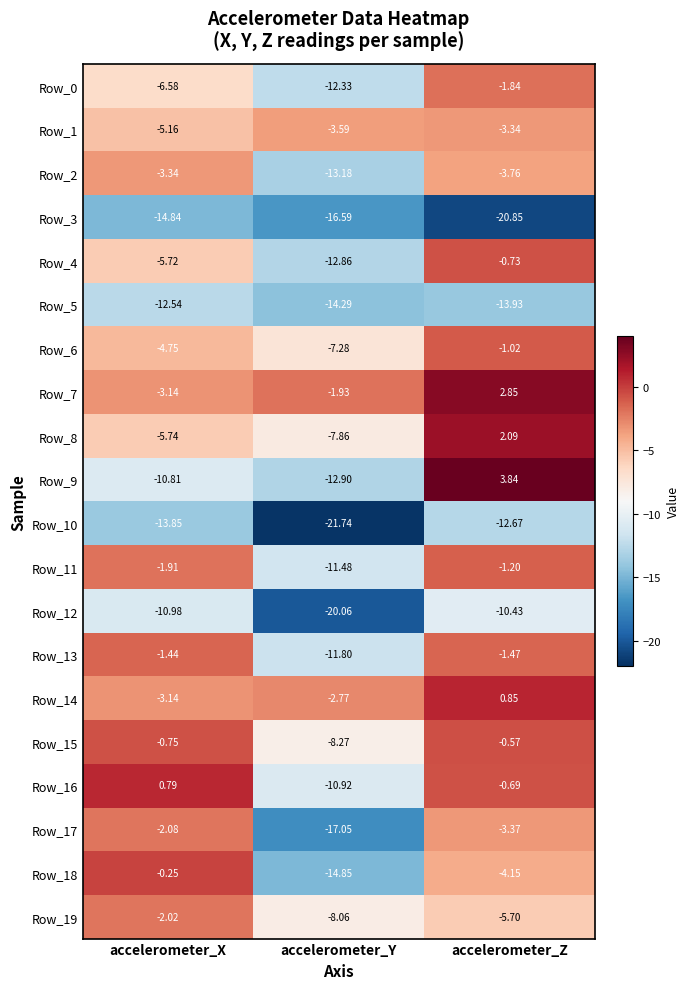

At which category does the chart reach its peak across all series?

accelerometer_Z